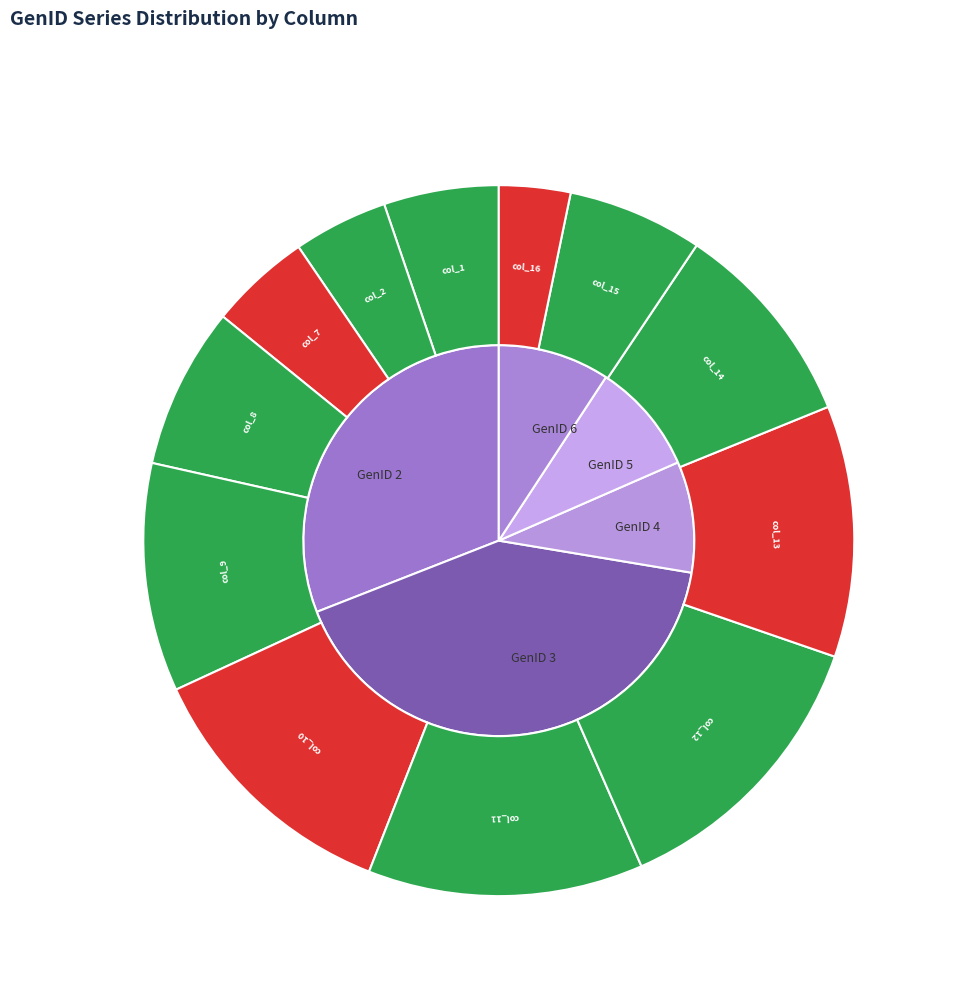

What percentage is the col_15 slice, to the nearest percent?

6%